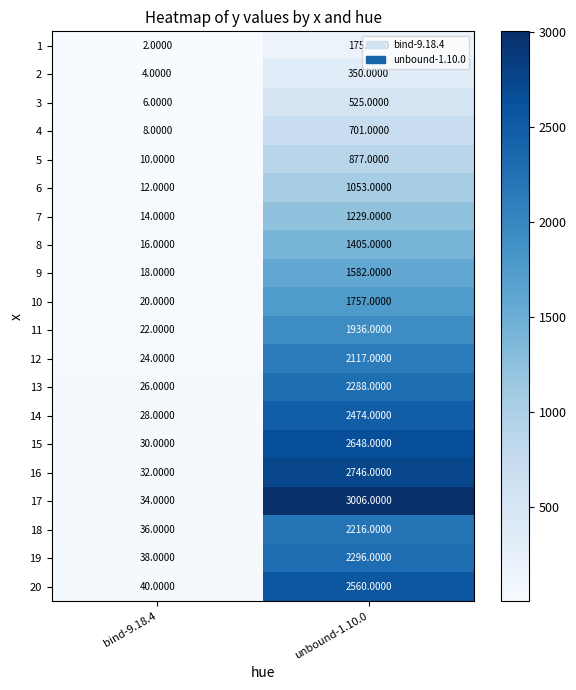

List the series in order of their peak value, lowest first.

1, 2, 3, 4, 5, 6, 7, 8, 9, 10, 11, 12, 18, 13, 19, 14, 20, 15, 16, 17